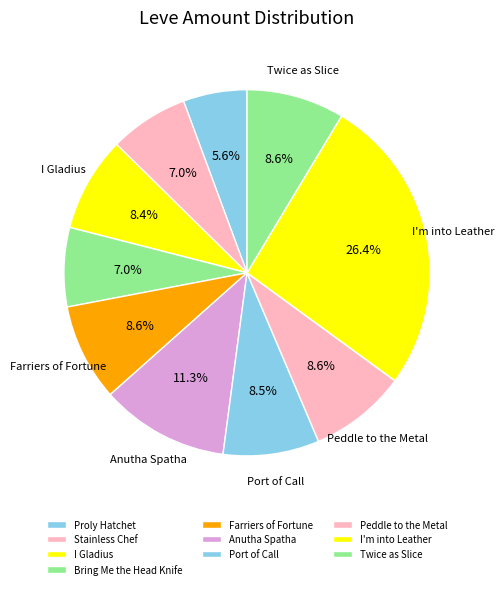

Count the number of slices in the pie.

10